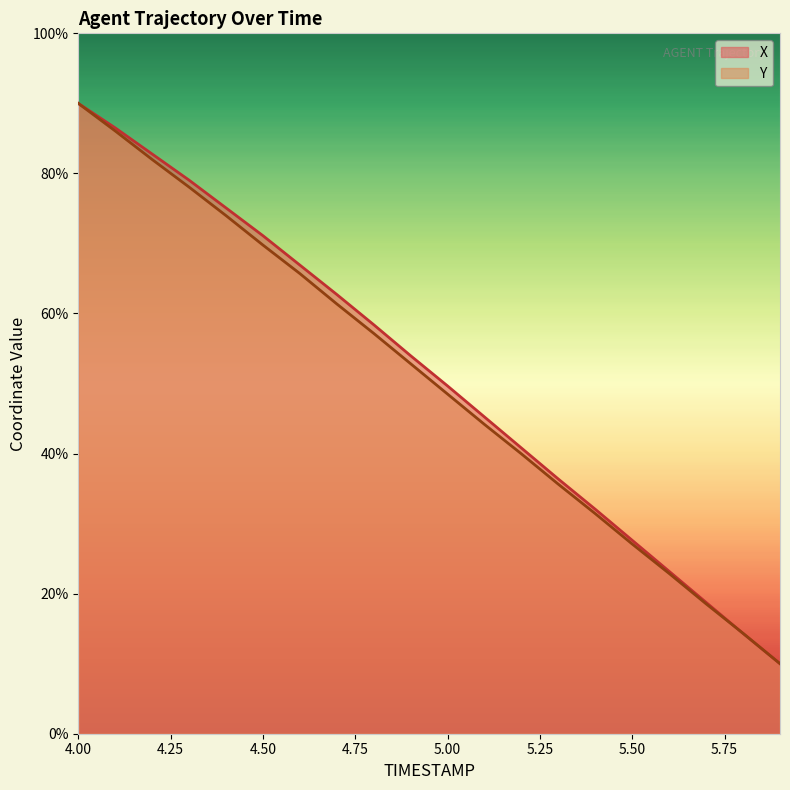

What is the label of the 11th point from the right?

4.9